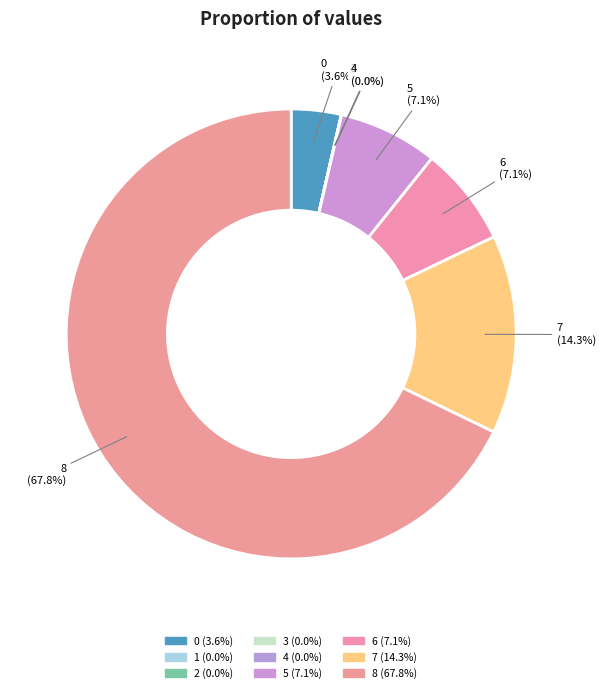

Between 7 and 8, which is larger?

8